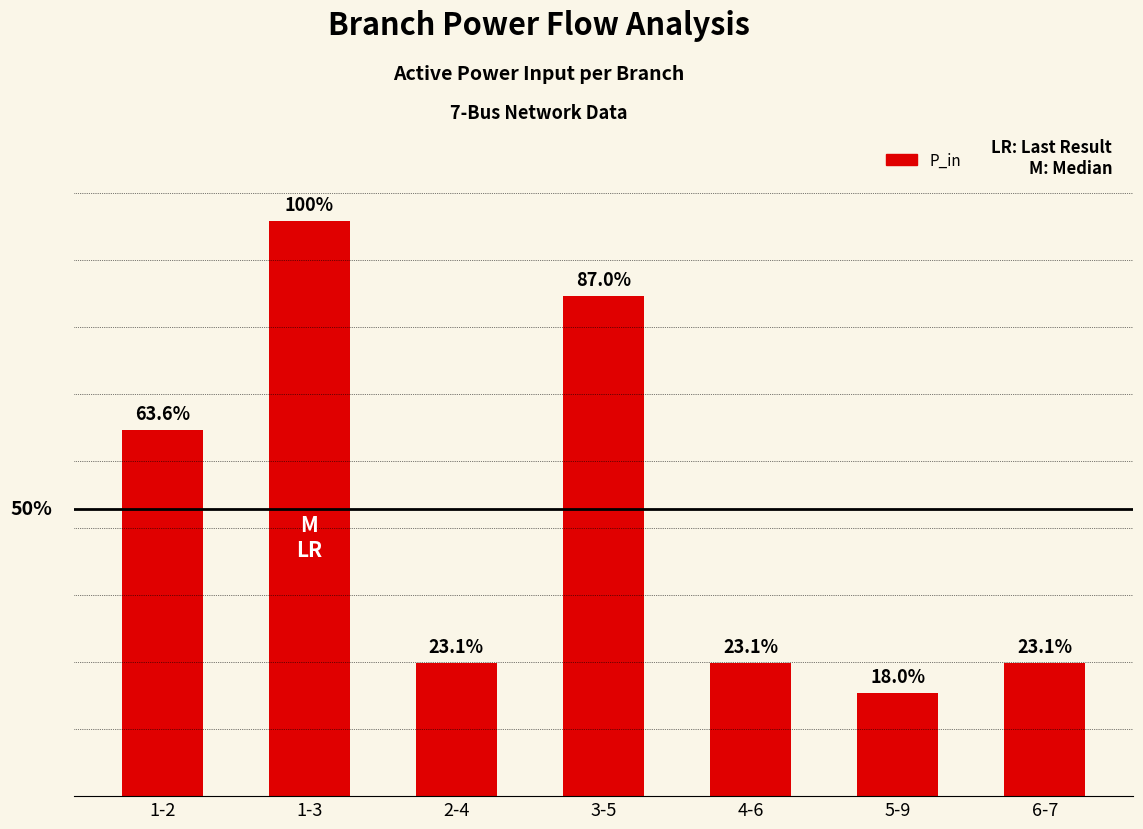

Are the bars horizontal?

No